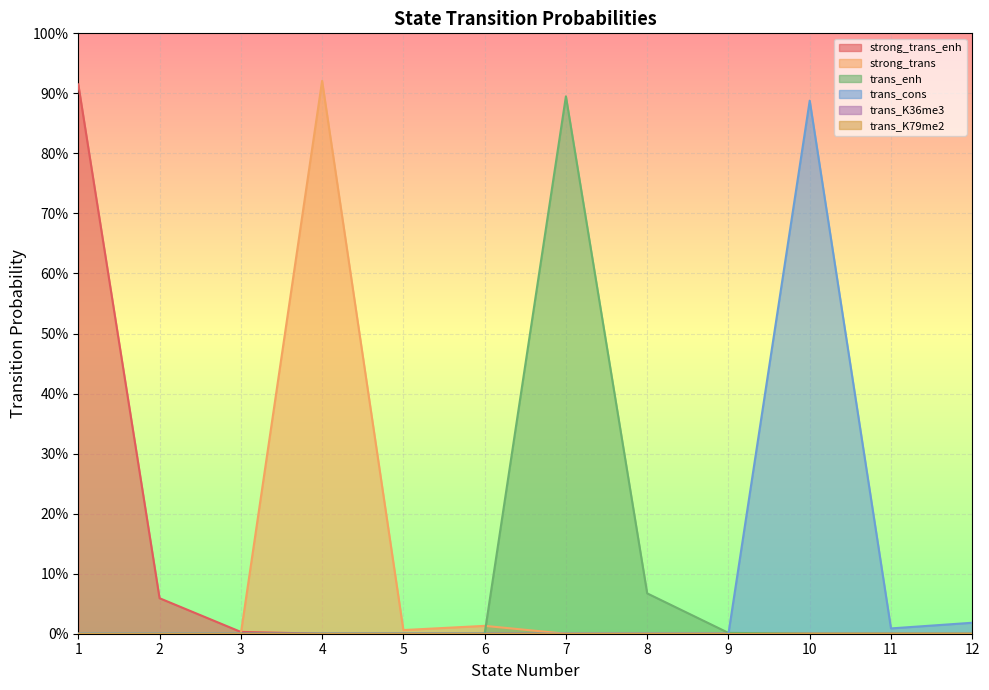

Does the chart display data point markers on the line(s)?

No